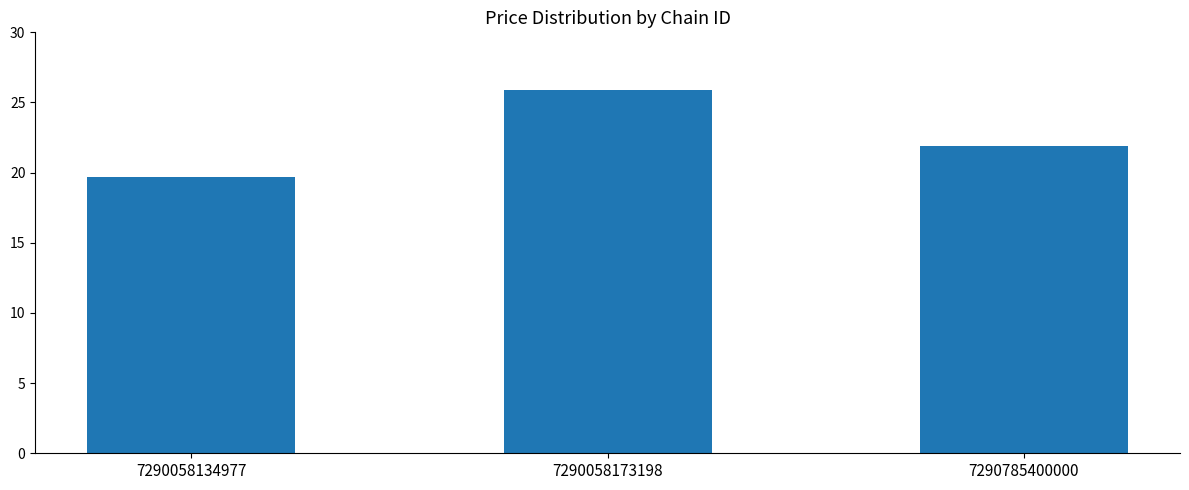

What is the change in value from 7290058134977 to 7290785400000?

+2.2